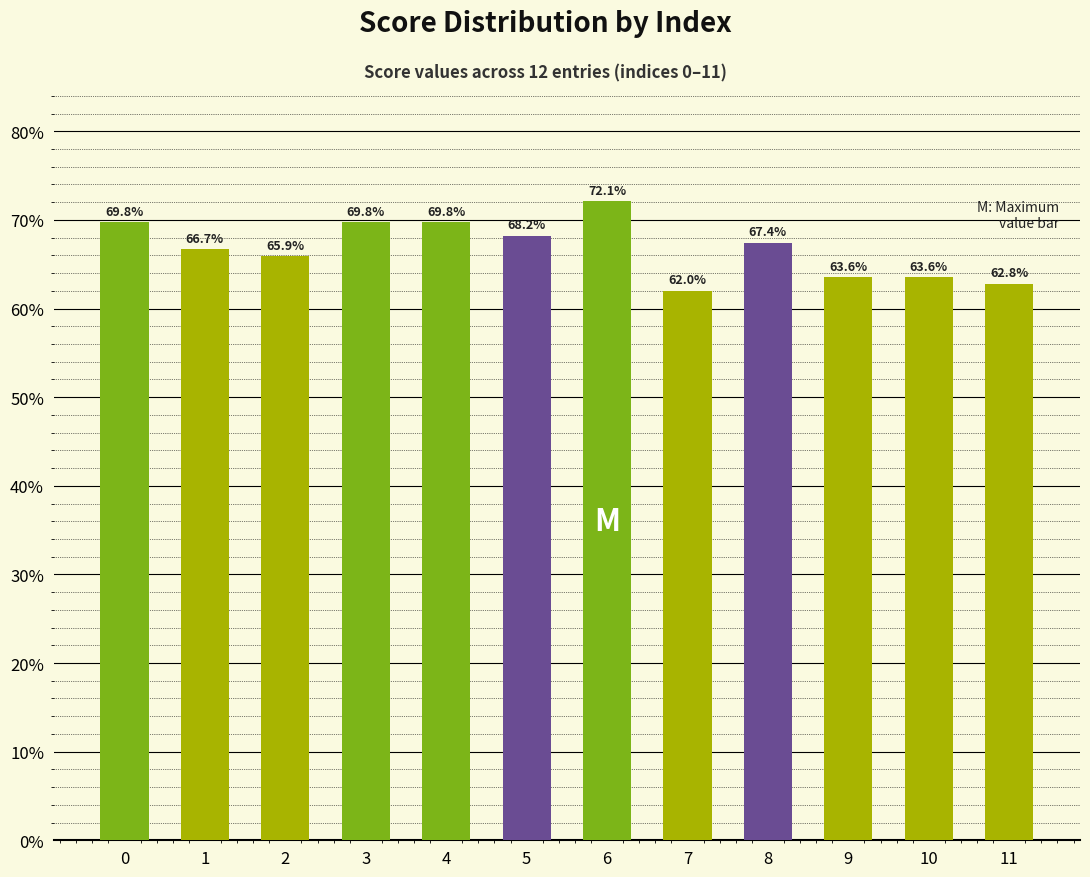

Is it true that the value at 1 is 0.3?

False